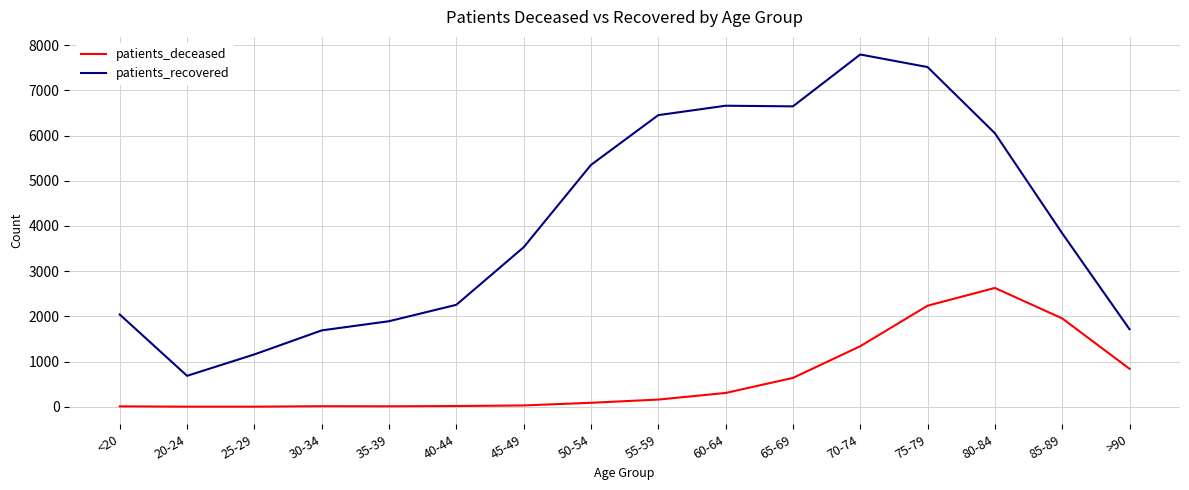

What is the maximum value shown in the chart?

7792